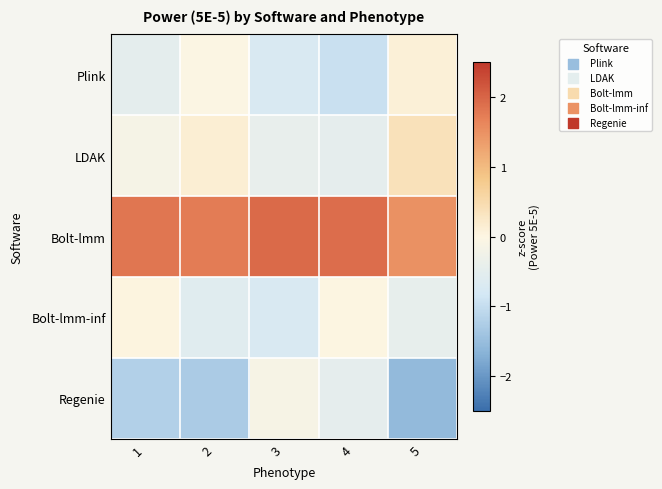

How many data points does each series have?

5